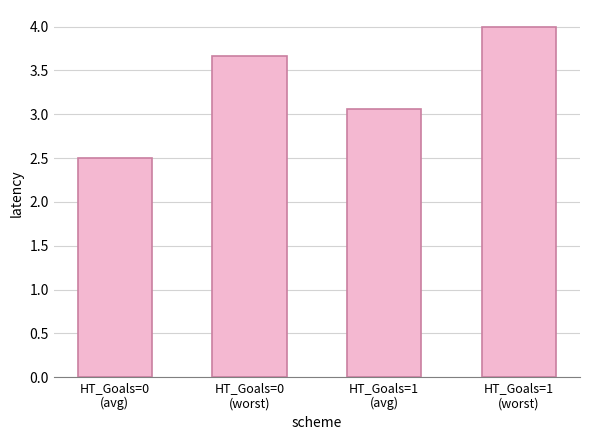

Is it true that the value at HT_Goals=0
(avg) is 3.3?

False